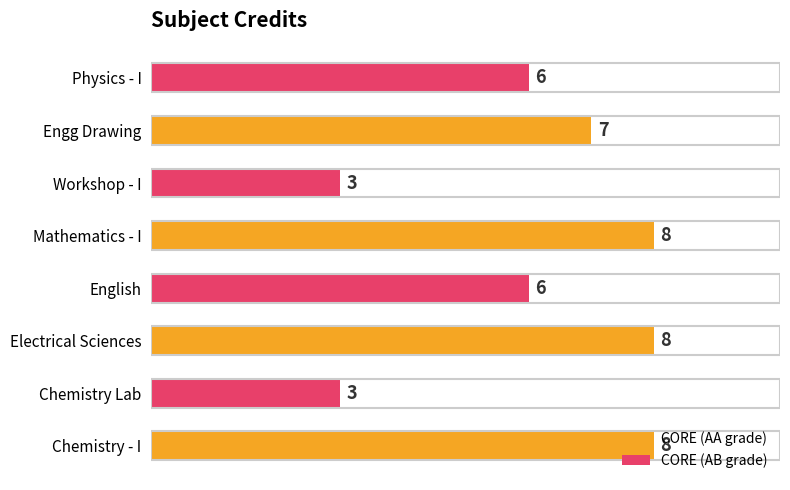

What is the minimum value shown in the chart?

3